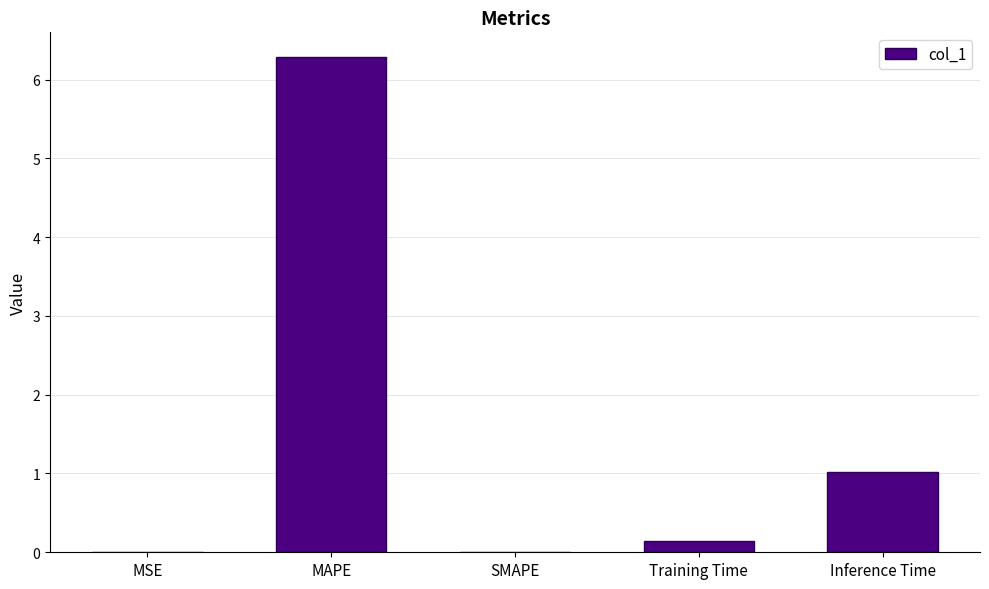

At which label is the value closest to 3?

Inference Time